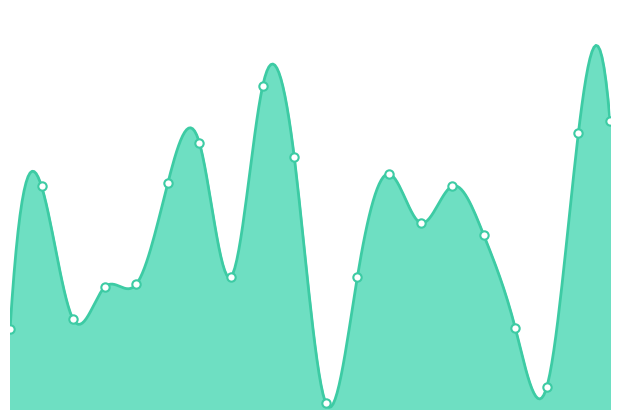

What is the change in value from 11 to 16?

+520096